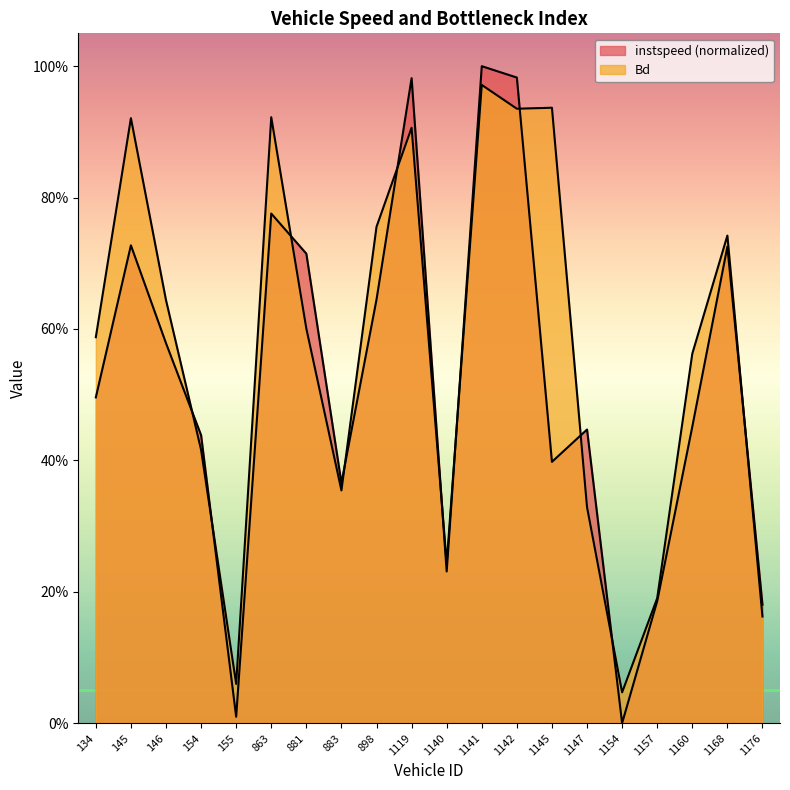

What is the average value of the Bd series?

0.6